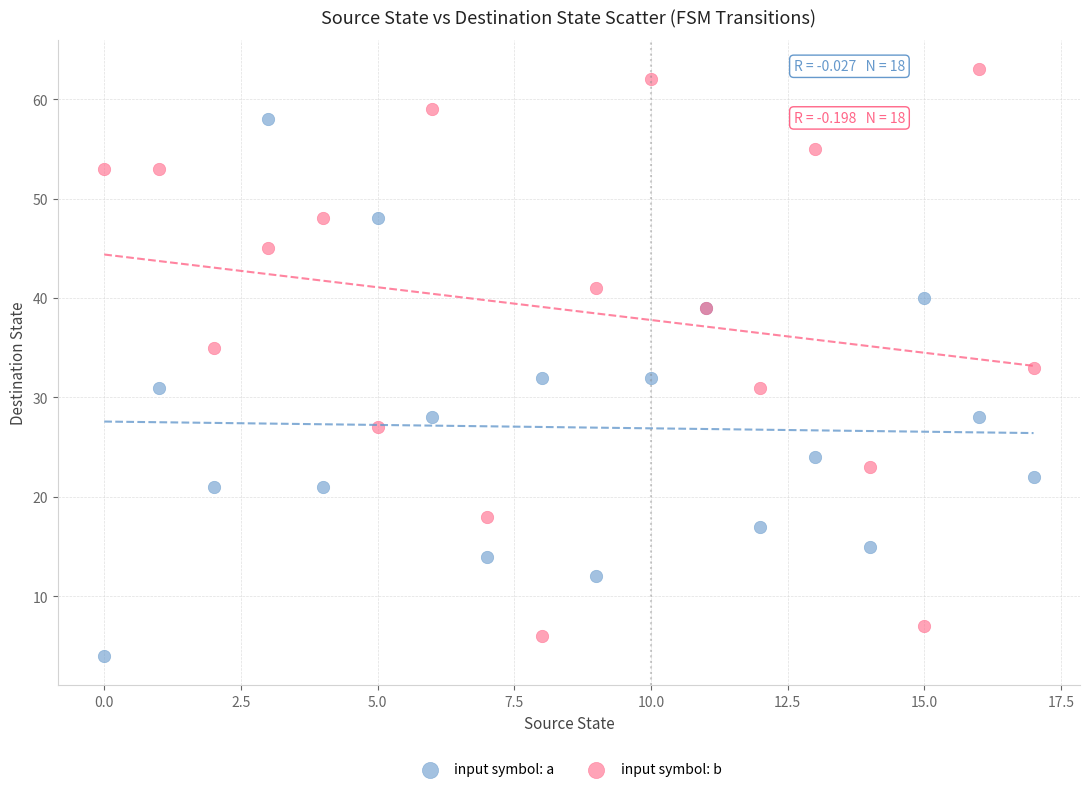

Which series has the widest spread of Y values?

input symbol: b